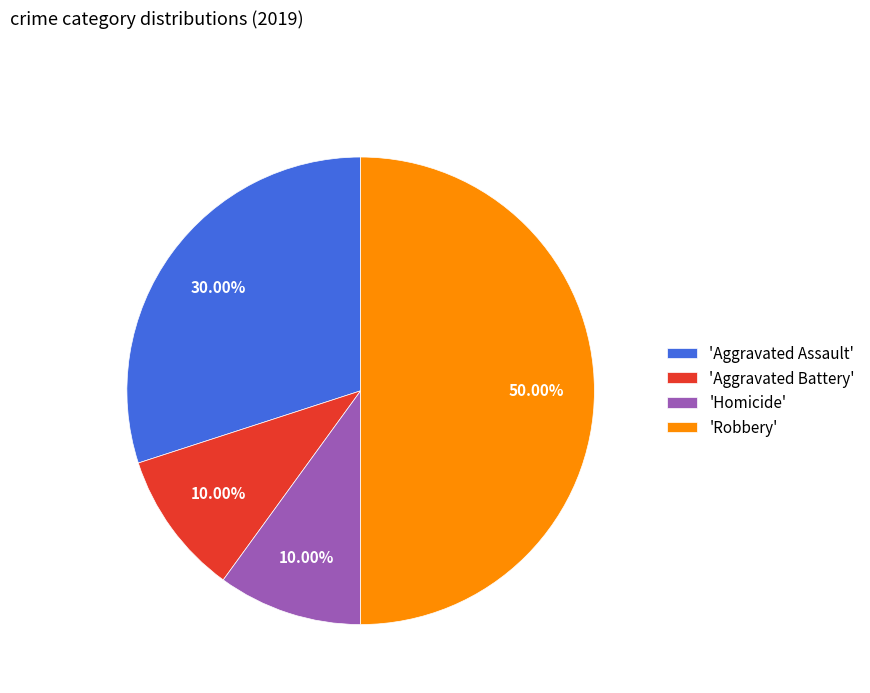

Is the sum of 'Aggravated Assault' and 'Homicide' greater than half?

No